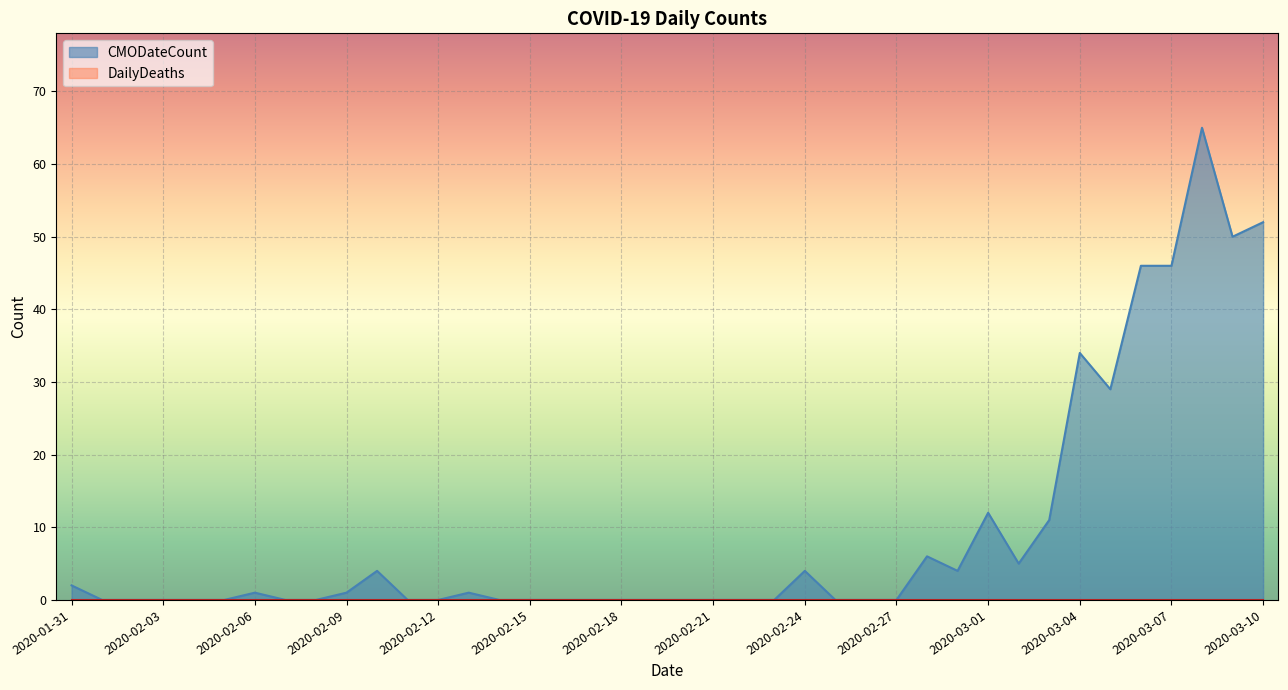

What is the sum of all CMODateCount values?

373